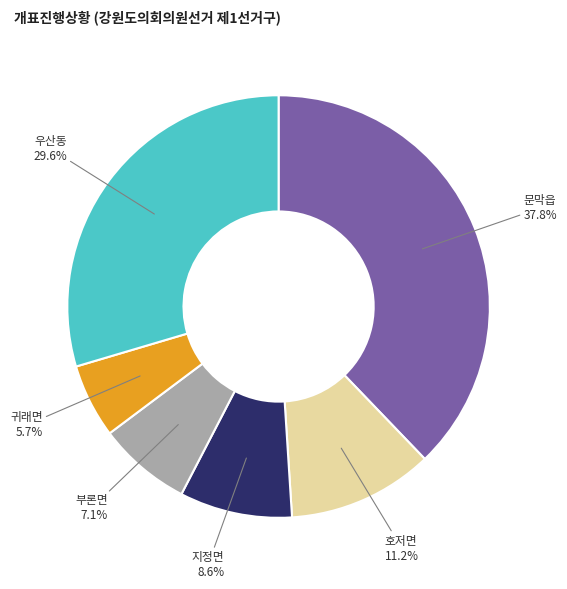

To the nearest percent, what is the average slice percentage?

17%